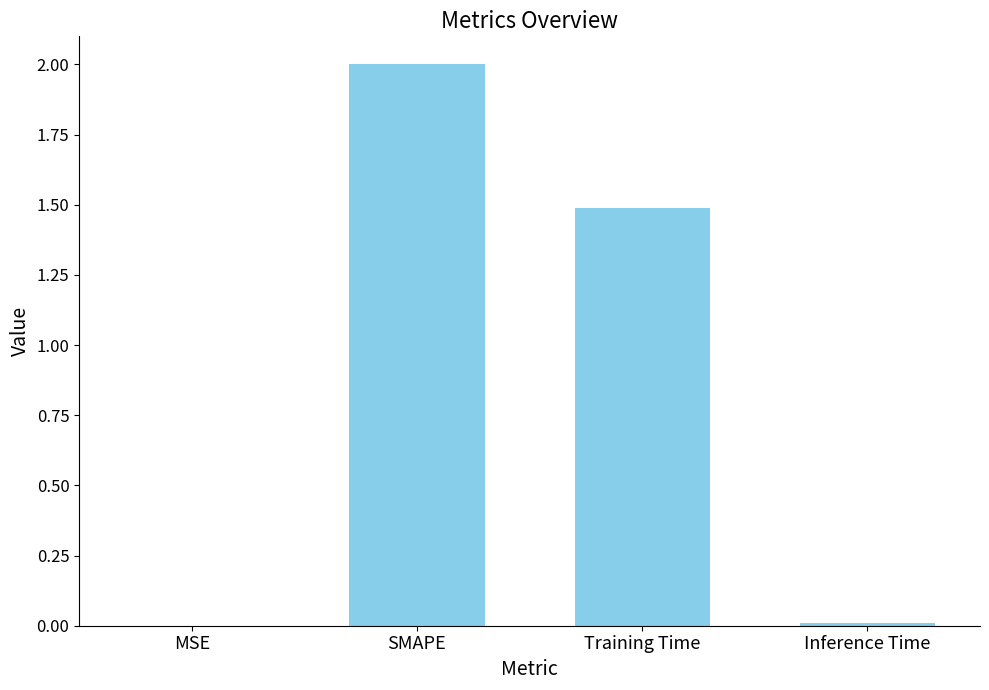

What is the sum of the values at SMAPE and Training Time?

3.5